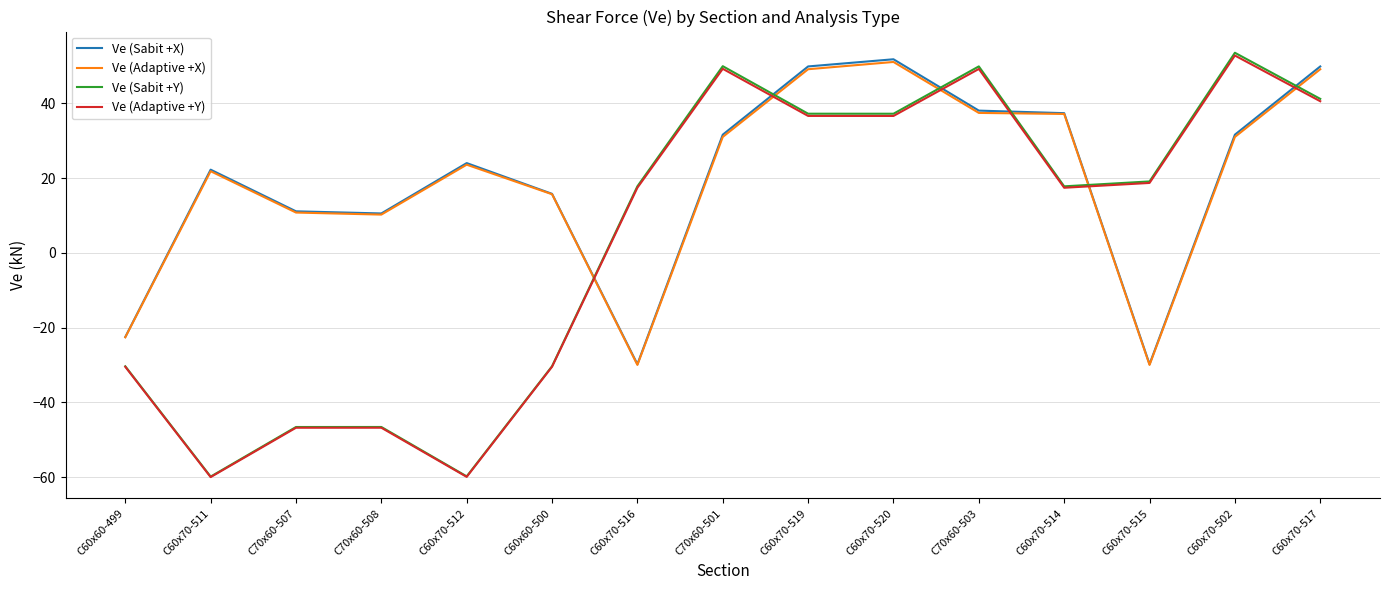

What is the sum of all Ve (Sabit +X) values?

292.0